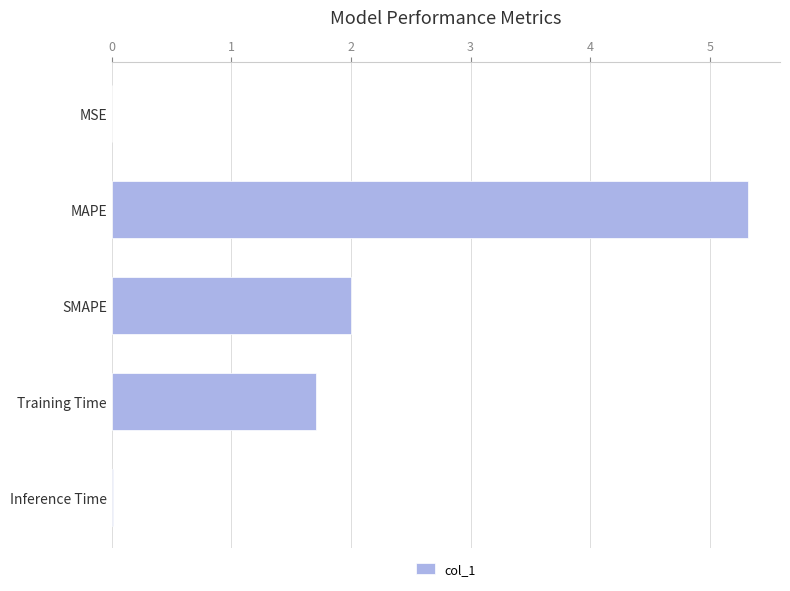

What is the sum of the values at SMAPE and MAPE?

7.3